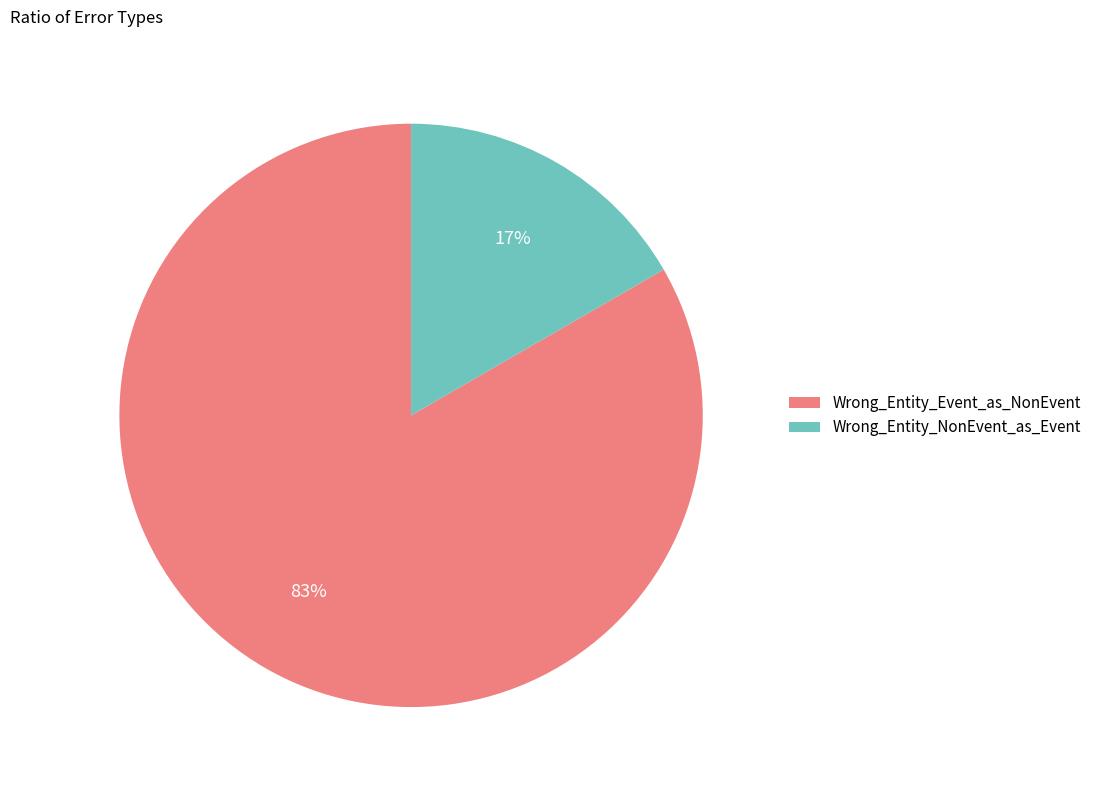

True or false: Wrong_Entity_NonEvent_as_Event accounts for 11% of the total.

False